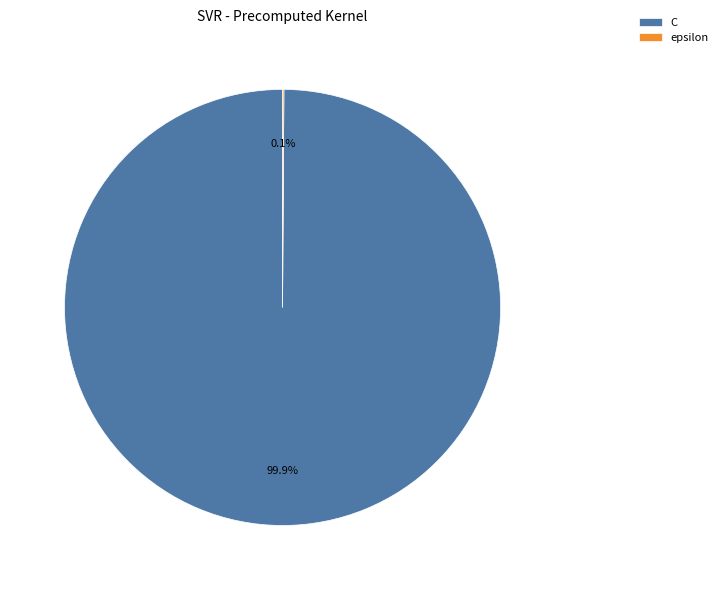

To the nearest percent, what is the average slice percentage?

50%